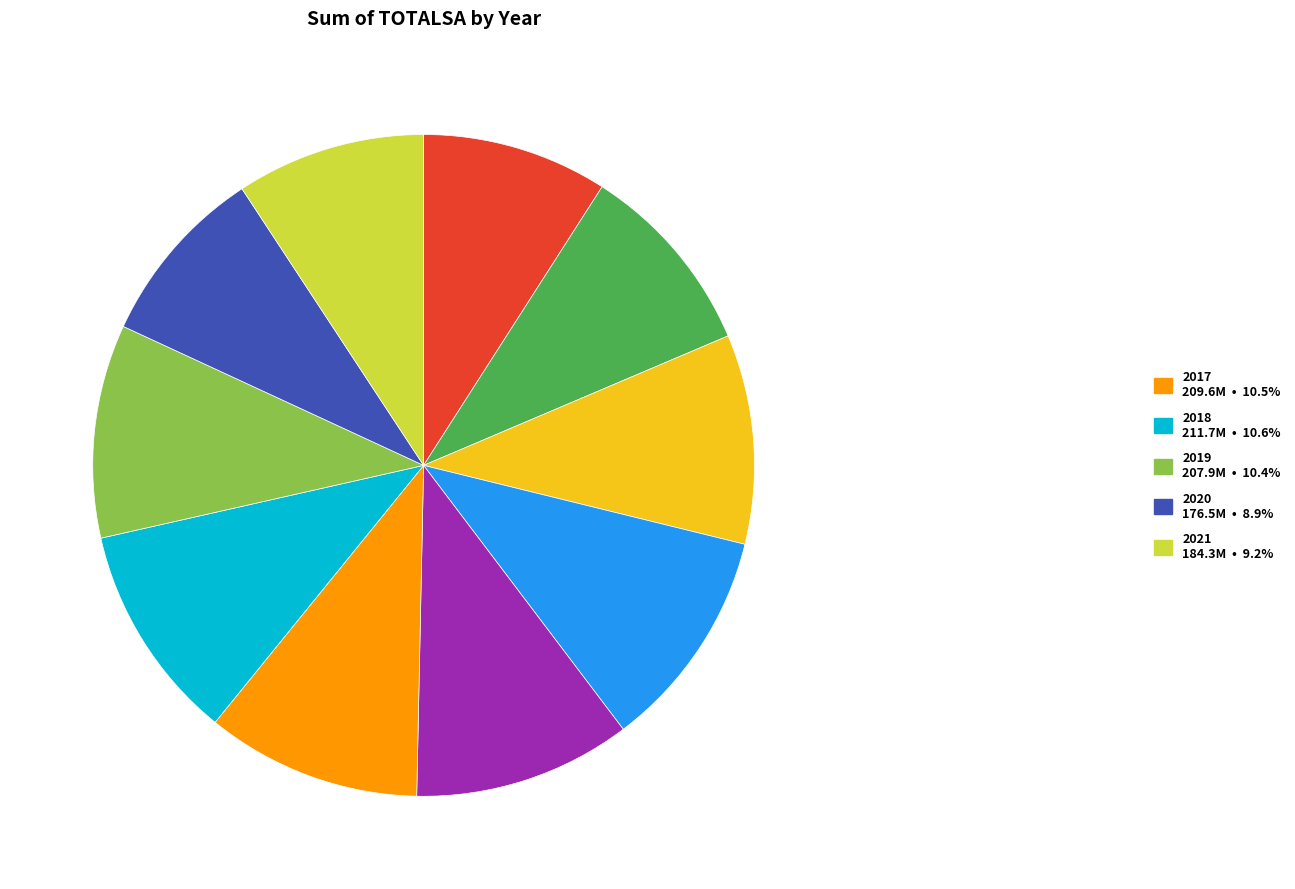

Is there a majority slice in this chart?

No